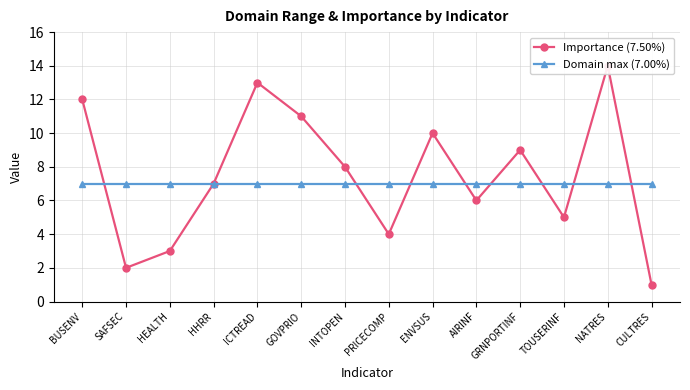

The value of Importance at SAFSEC is 3. True or false?

False